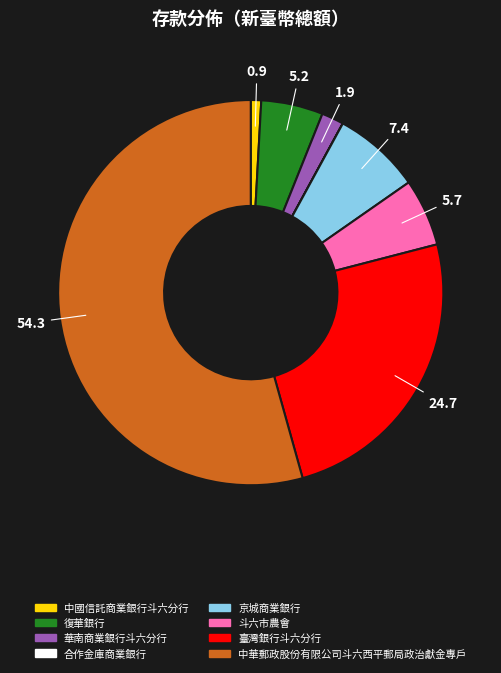

Which category has the biggest portion of the pie?

中華郵政股份有限公司斗六西平郵局政治獻金專戶